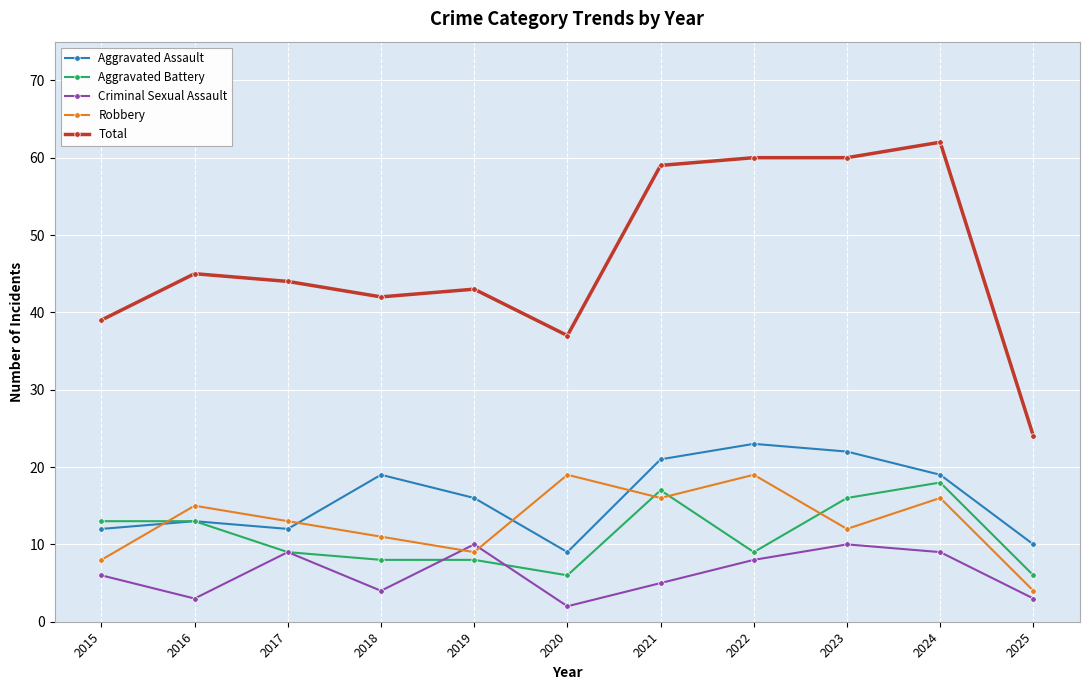

At which category is the sum across all series the highest?

2024